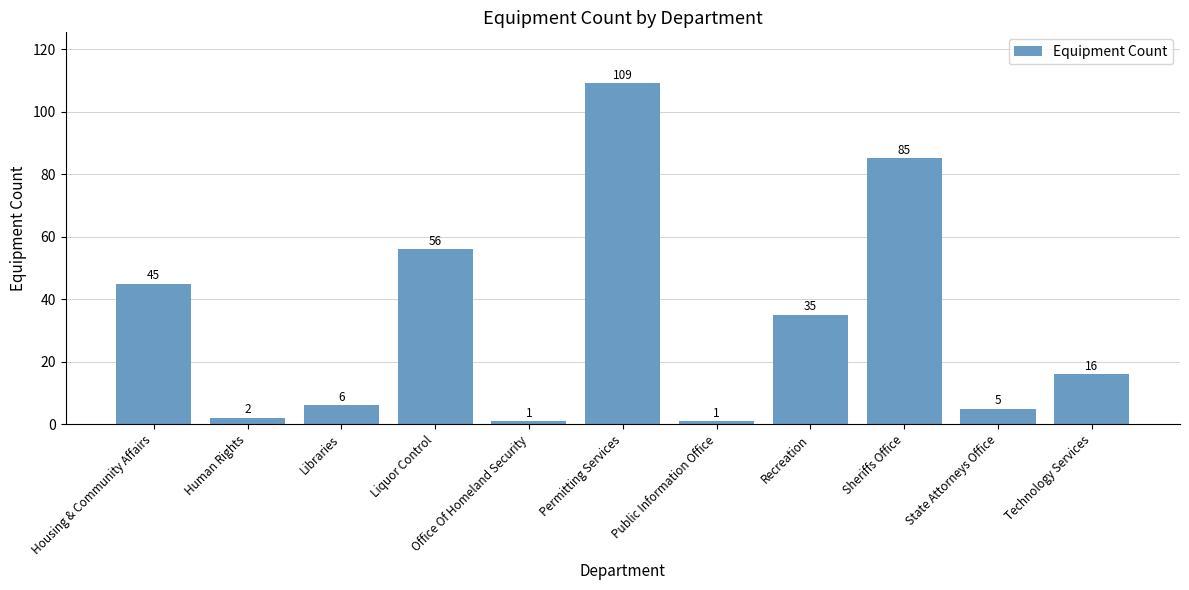

What is the value of the 10th bar from the left?

5